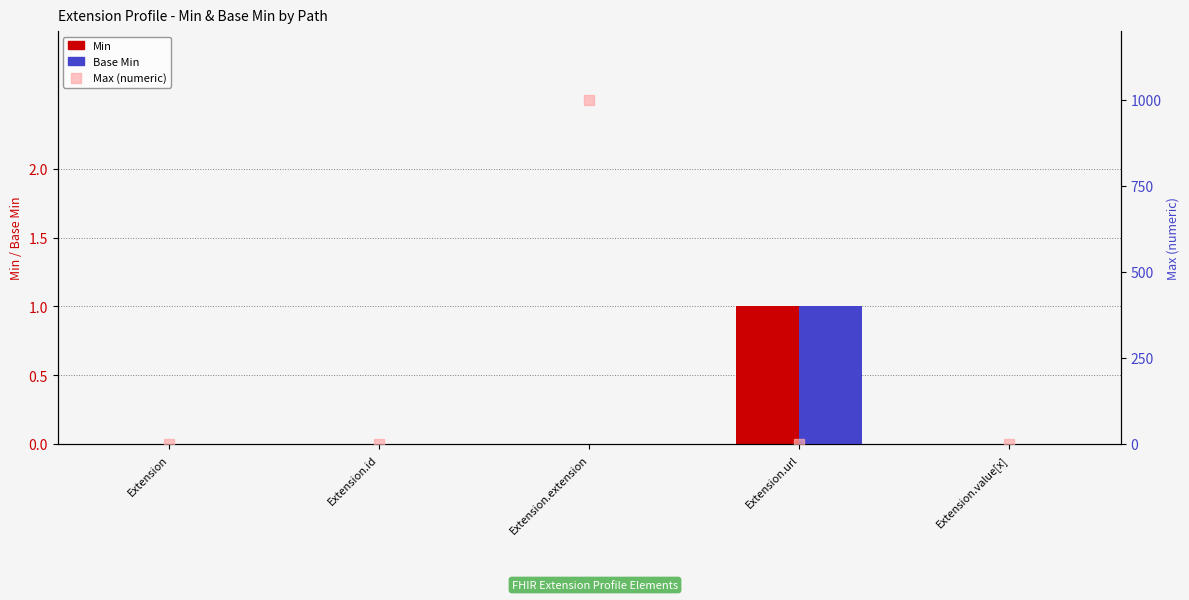

Which series reaches the maximum Y coordinate?

Max (numeric)